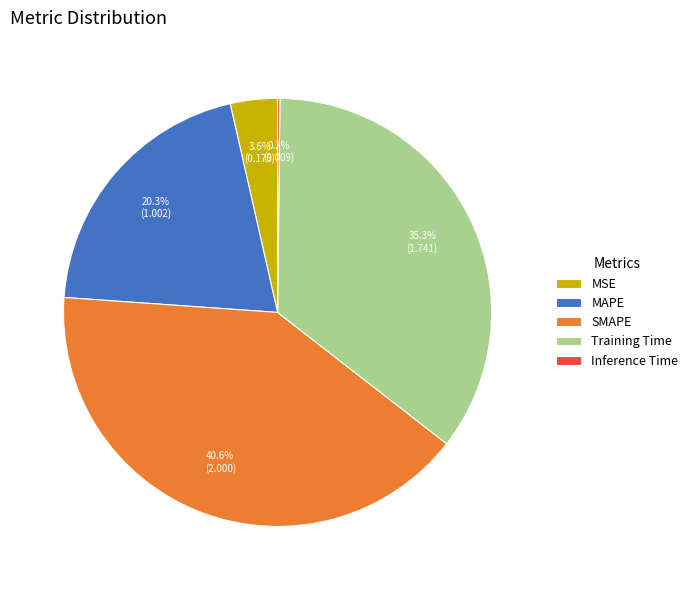

Which slice is the largest?

SMAPE